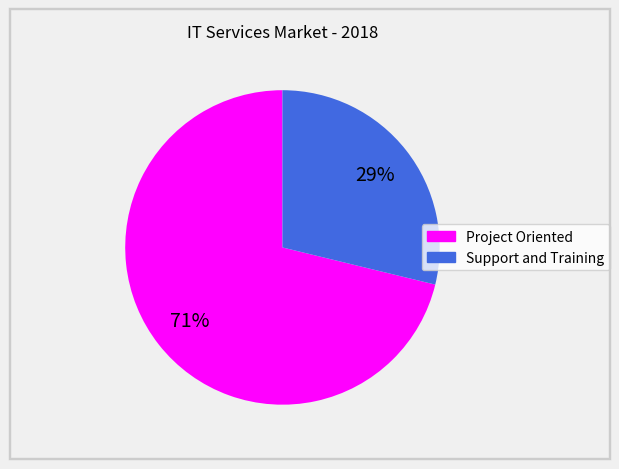

Which category has the smallest portion of the pie?

Support and Training